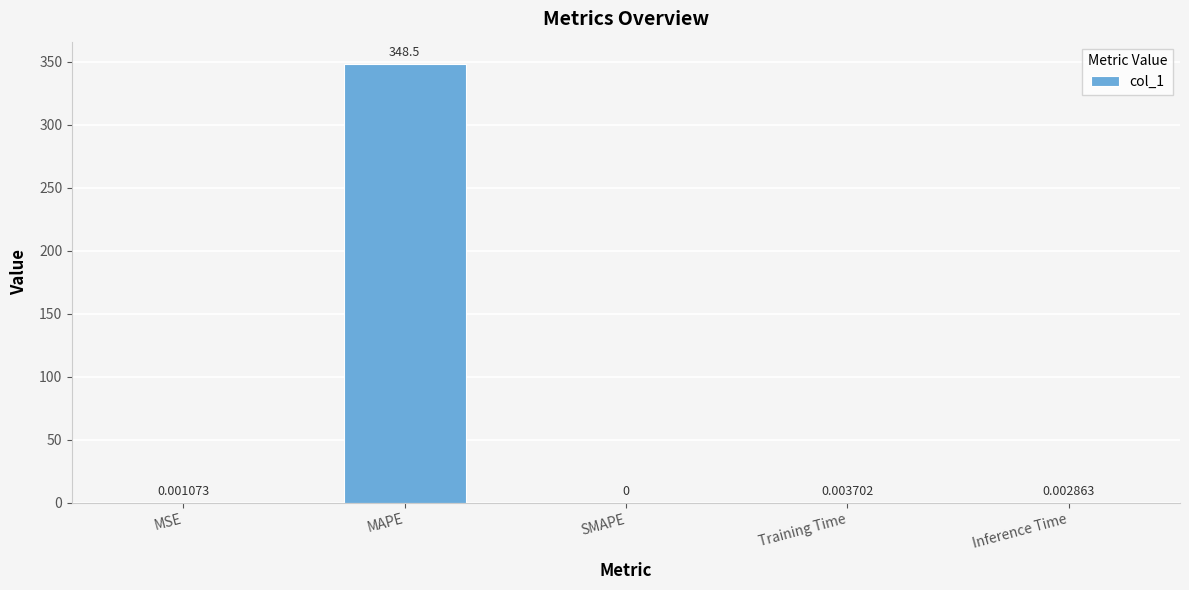

At which label is the value closest to 174?

Training Time